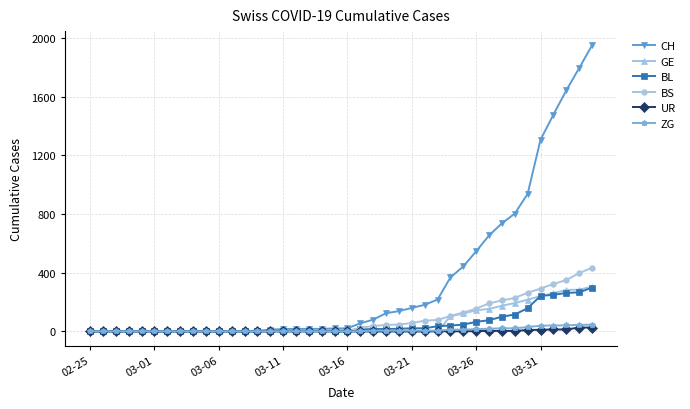

What is the maximum value for BS?

434